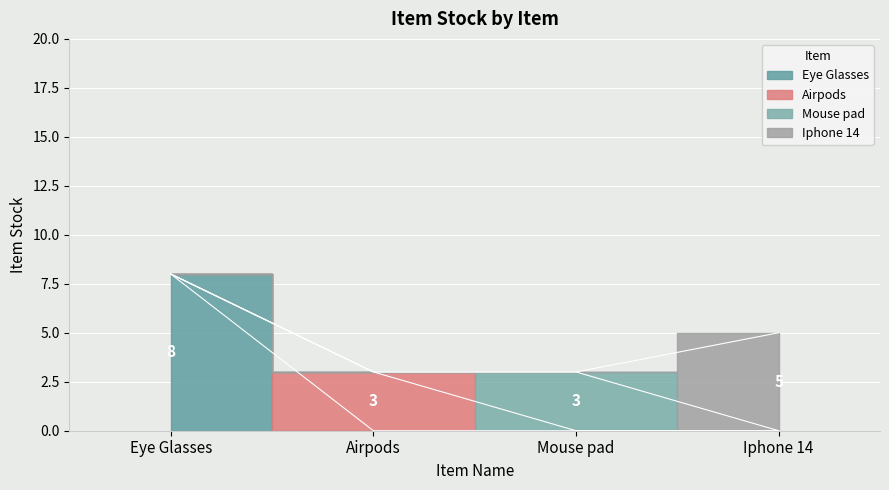

List the labels in order of value, smallest first.

Airpods, Mouse pad, Iphone 14, Eye Glasses